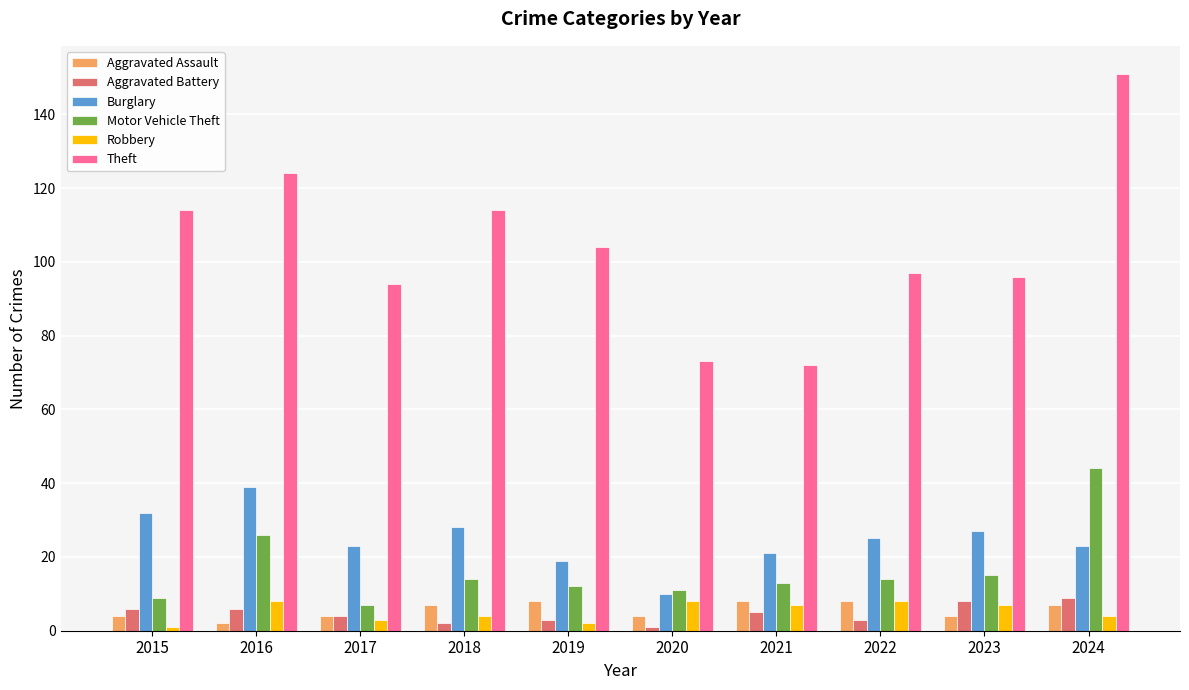

What is the average value of the Robbery series?

5